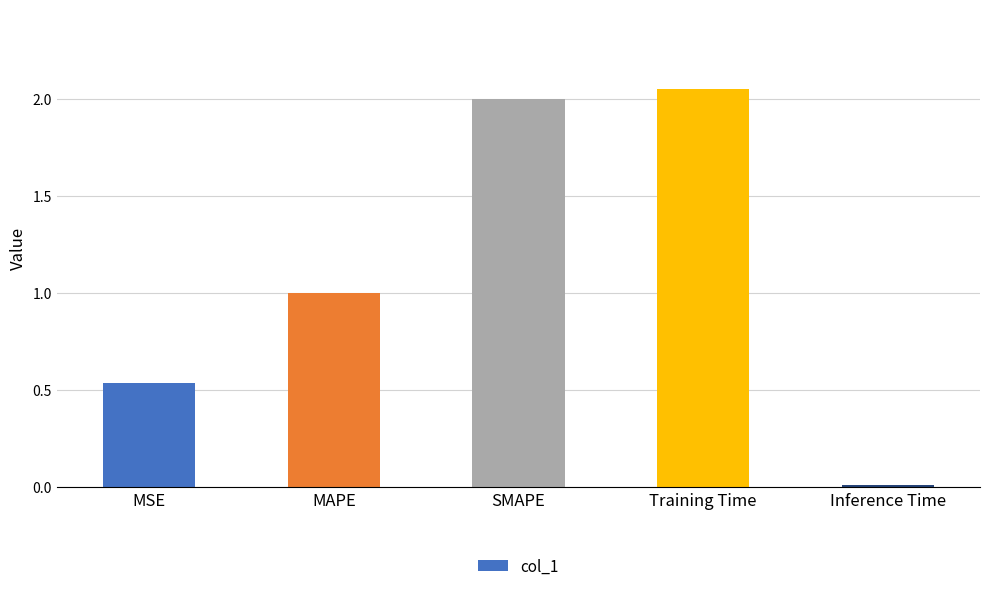

The value at MSE is 1.0. True or false?

False